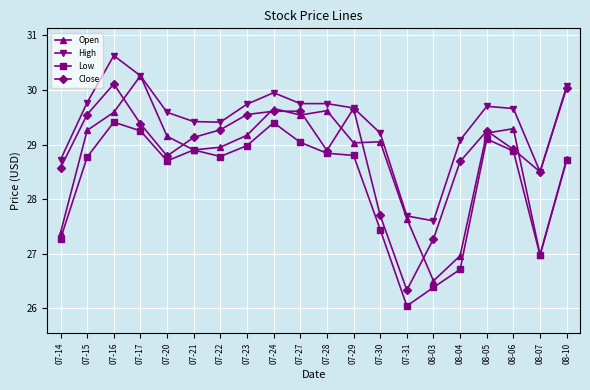

True or false: Low and High intersect in this chart.

False